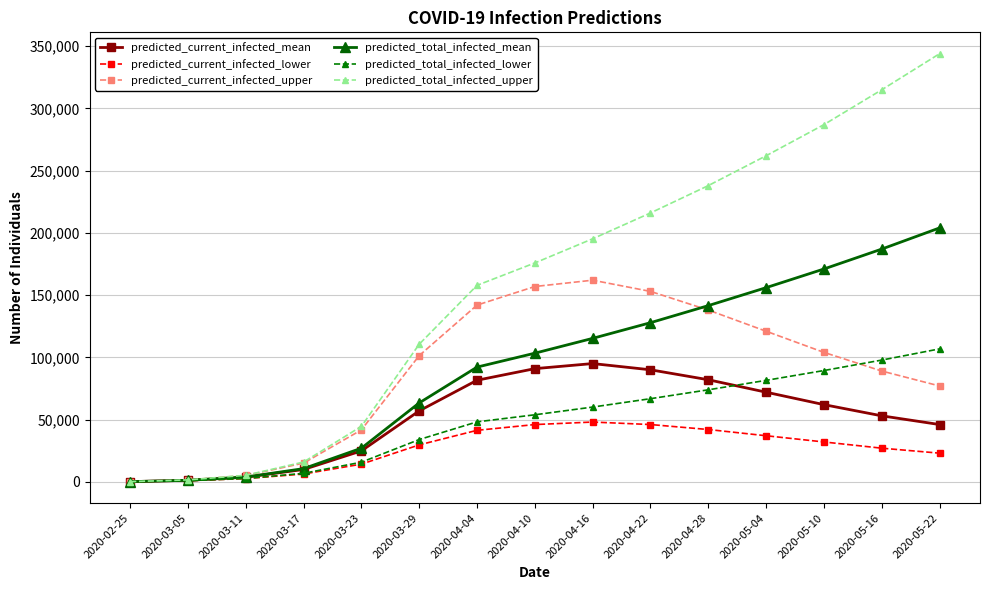

True or false: predicted_current_infected_lower has a value of 75 at 2020-02-25.

True